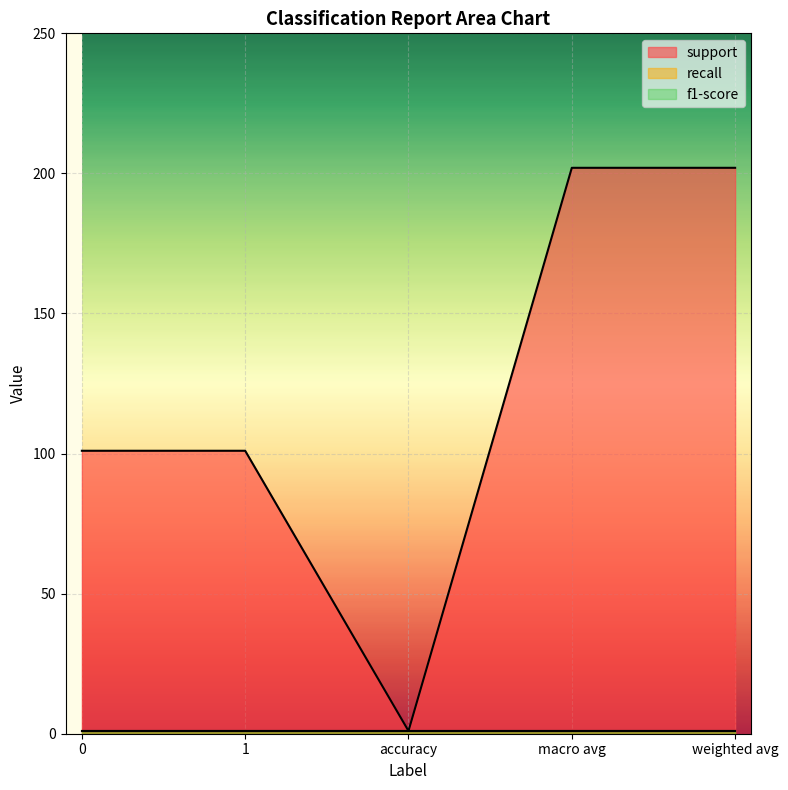

Which series changed the most between accuracy and weighted avg?

support